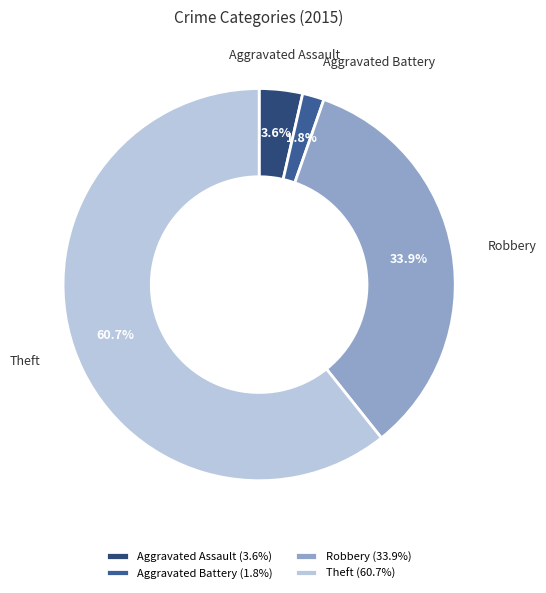

True or false: Theft accounts for 61% of the total.

True